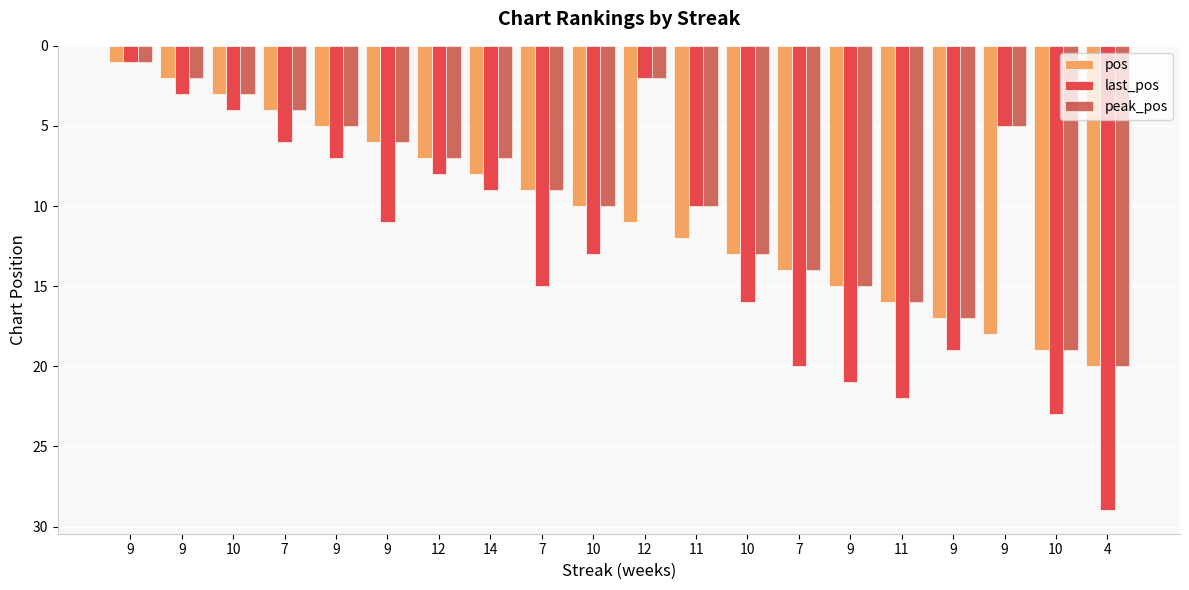

Which series changed the most between 12 and 12?

last_pos